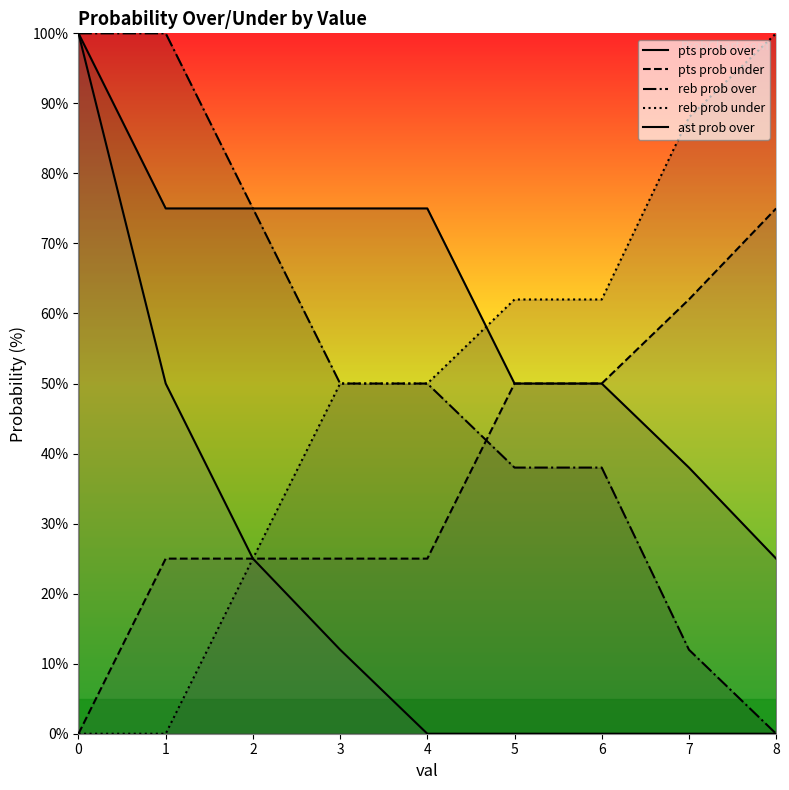

Count the number of categories in the chart.

9